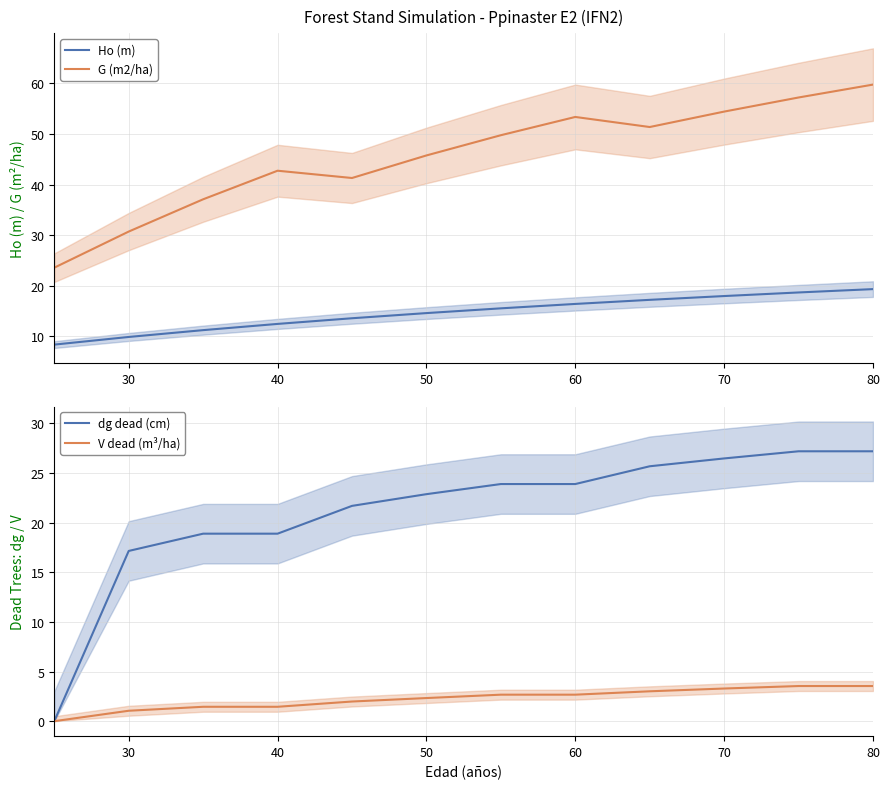

At which label does G (m2/ha) reach its peak?

80